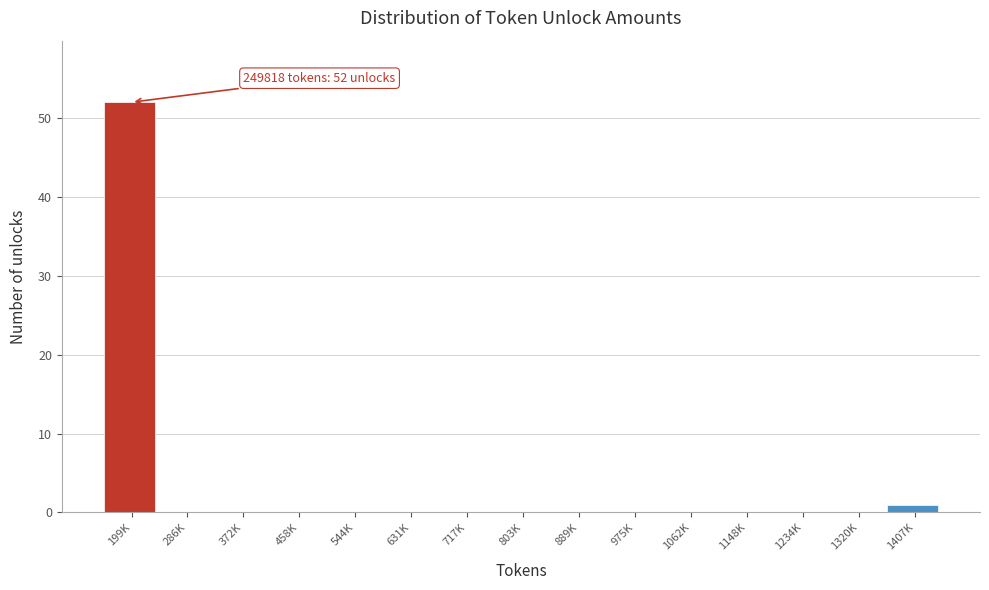

Reading left to right, list all the values displayed in this chart.

199K=52	286K=0	372K=0	458K=0	544K=0	631K=0	717K=0	803K=0	889K=0	975K=0	1062K=0	1148K=0	1234K=0	1320K=0	1407K=1